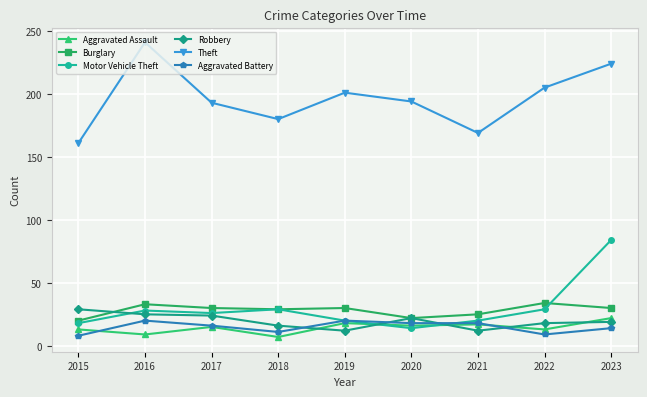

What are all the series names shown in the legend?

Aggravated Assault, Burglary, Motor Vehicle Theft, Robbery, Theft, Aggravated Battery